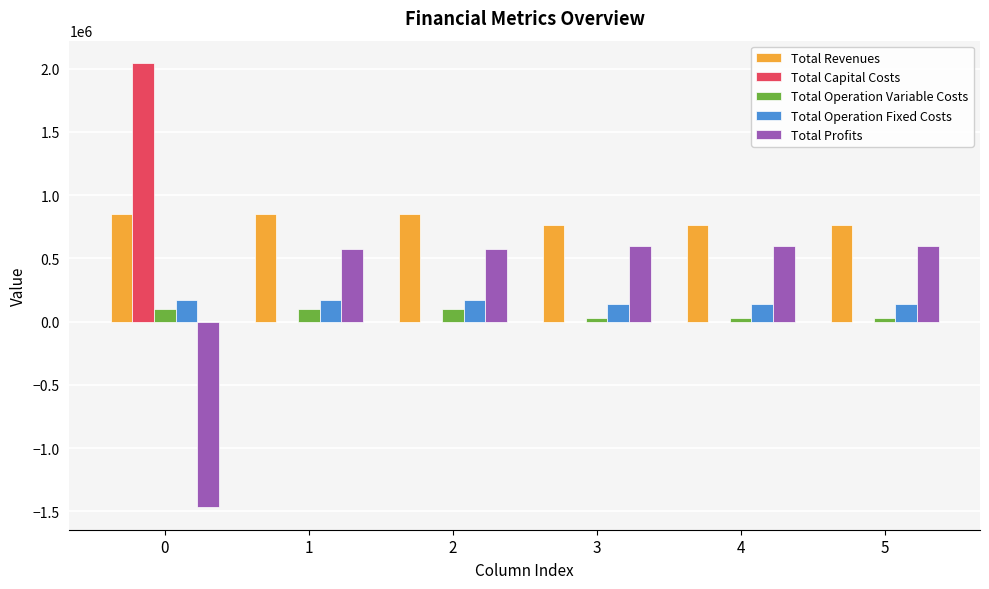

What is the maximum value for Total Operation Variable Costs?

101648.5